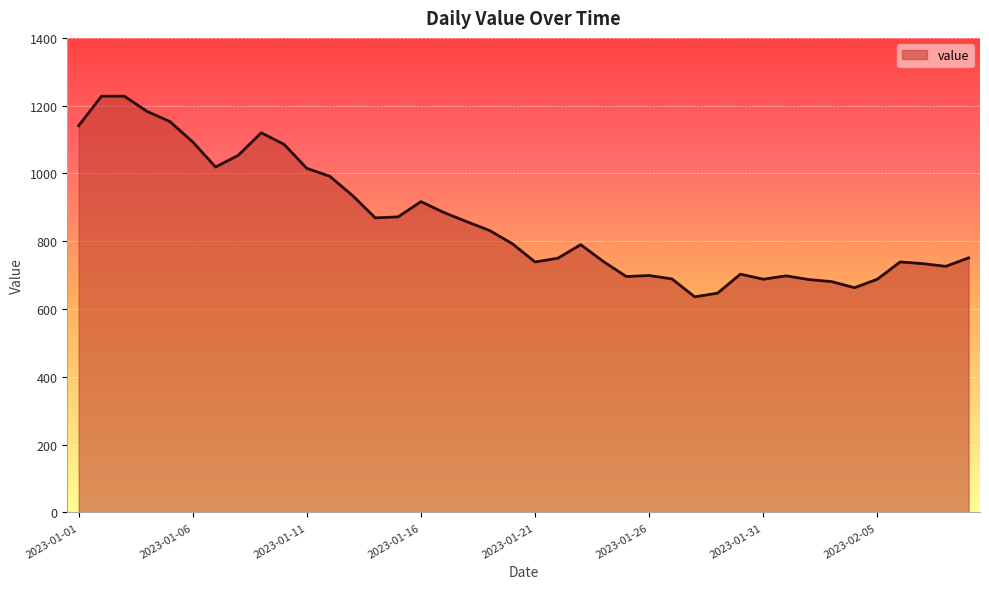

What is the maximum value shown in the chart?

1228